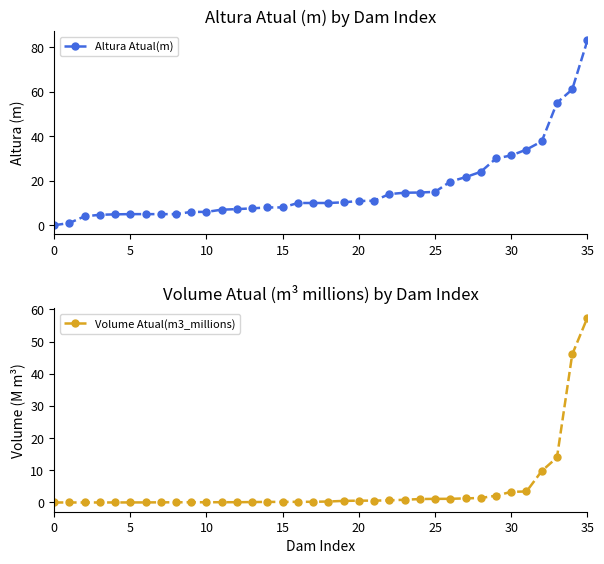

What is the value of the Altura Atual(m) point at the 22nd from the left?

11.0